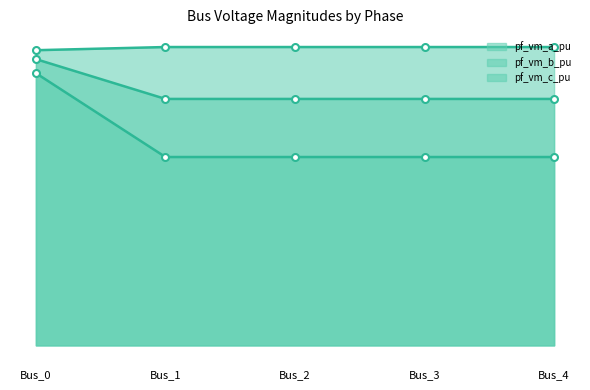

True or false: pf_vm_c_pu has more than 0 interior local peaks.

False